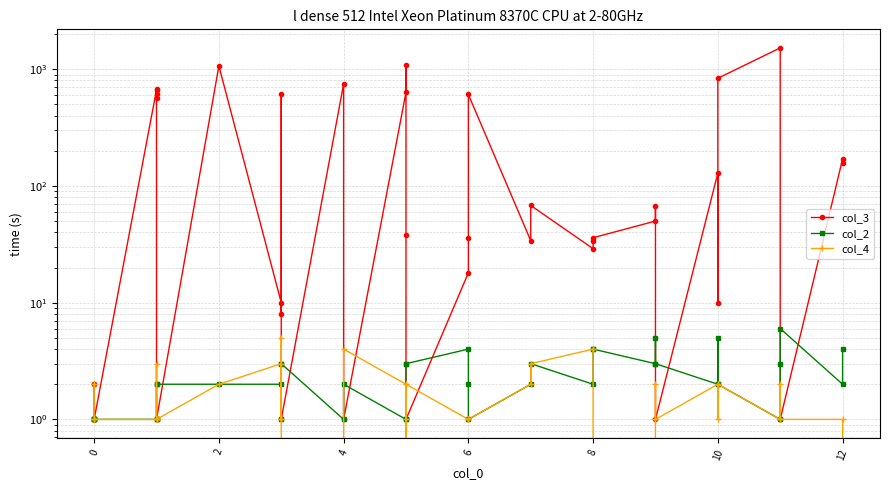

Reading left to right, list all the values displayed in this chart.

col_3: 2	2	1	1	1	665	682	615	562	1	1066	10	8	608	1	747	1	634	1079	38	1	18	36	607	34	68	29	34	36	50	67	1	129	10	836	1521	1	1	170	156
col_2: 1	1	1	1	1	1	1	1	2	2	2	2	3	1	3	1	2	1	1	3	3	4	2	1	2	3	2	4	4	3	5	3	2	5	2	1	3	6	2	4
col_4: 2	2	1	1	1	1	1	3	1	1	2	3	1	5	1	0	4	2	1	0	2	1	1	1	2	3	4	4	0	2	1	1	2	1	2	1	2	1	1	0